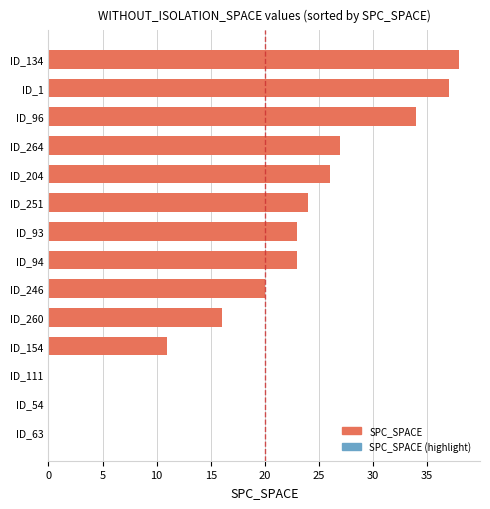

Is it true that the value at ID_1 is 37?

True